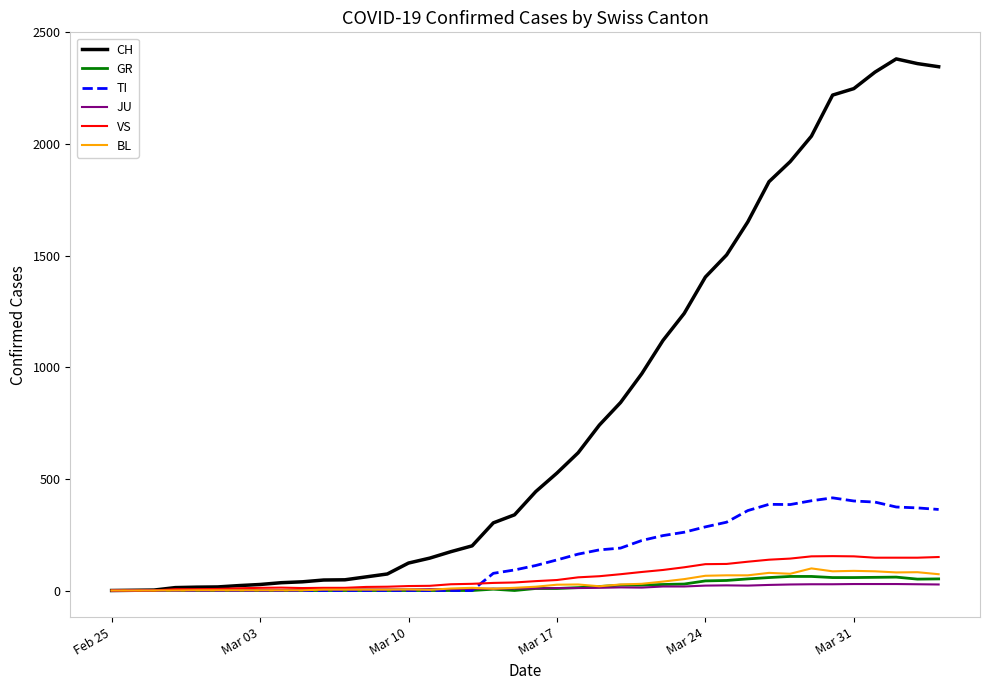

What is the maximum value shown in the chart?

2381